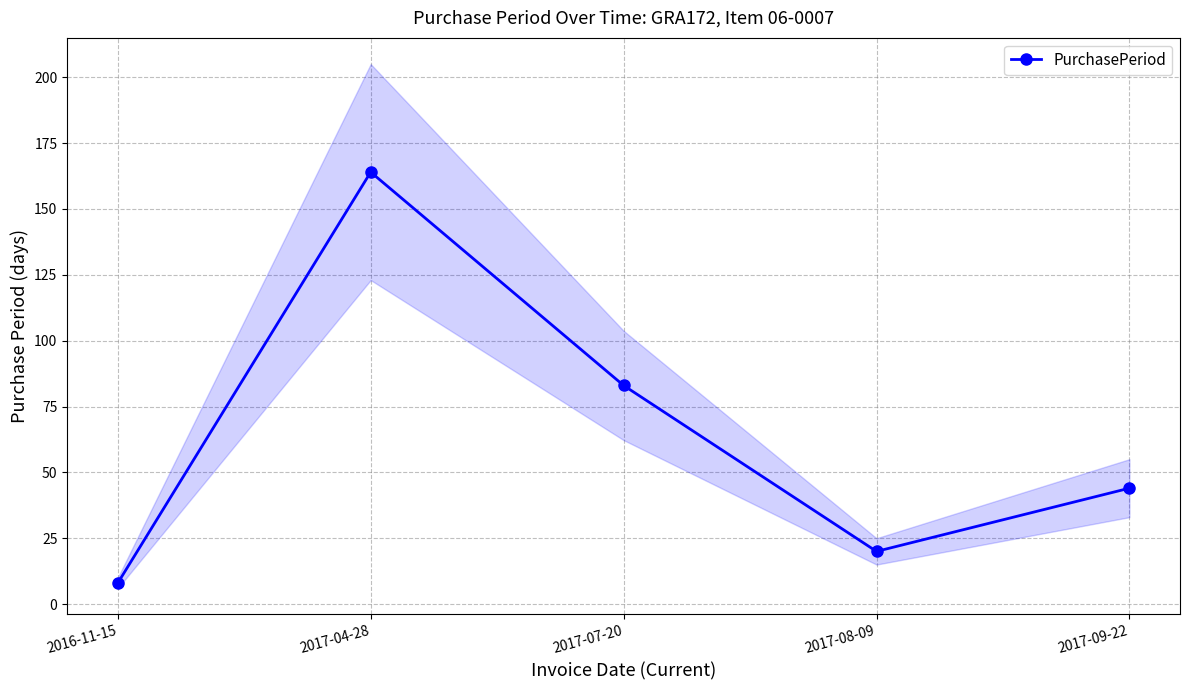

True or false: the data has more than 2 interior local peaks.

False